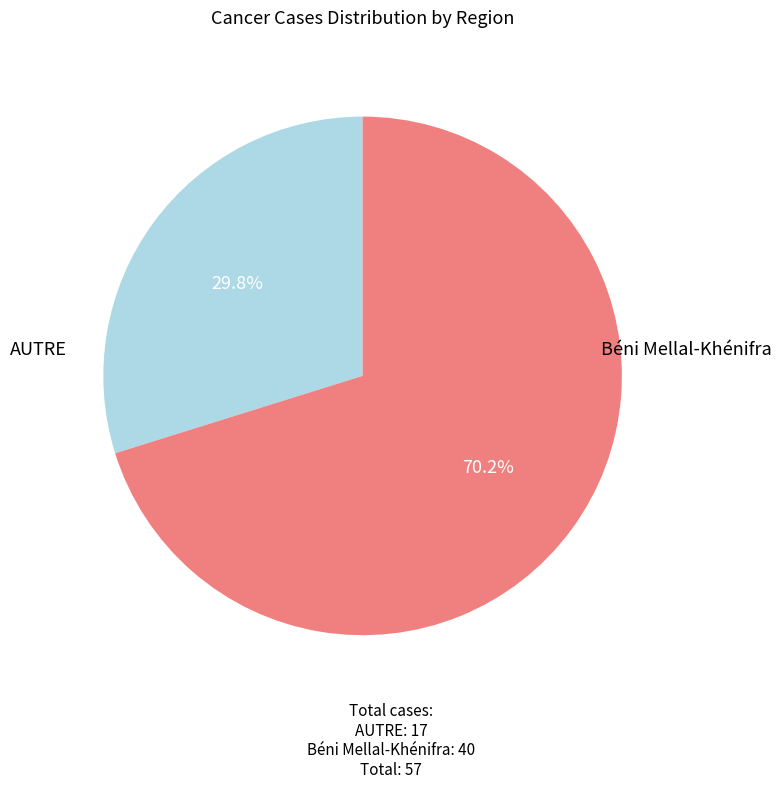

Does any single category account for the majority?

Yes